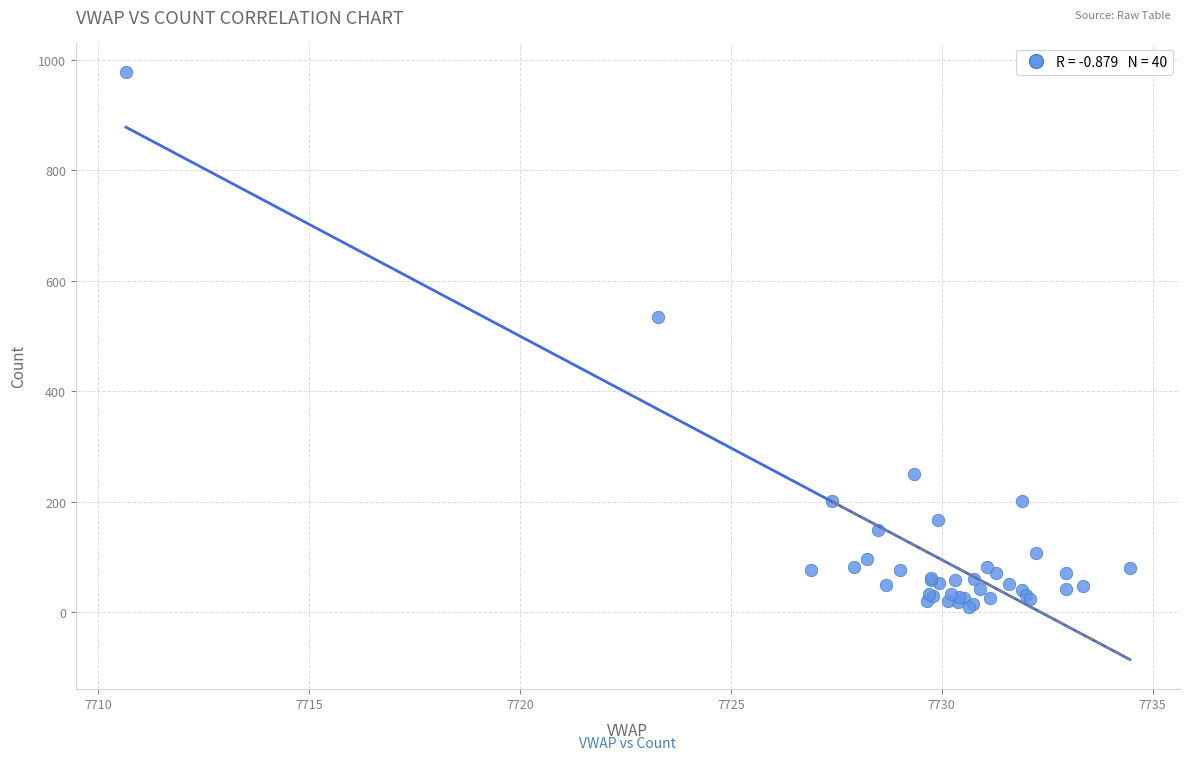

What Y value in the scatter plot is closest to 493?

535